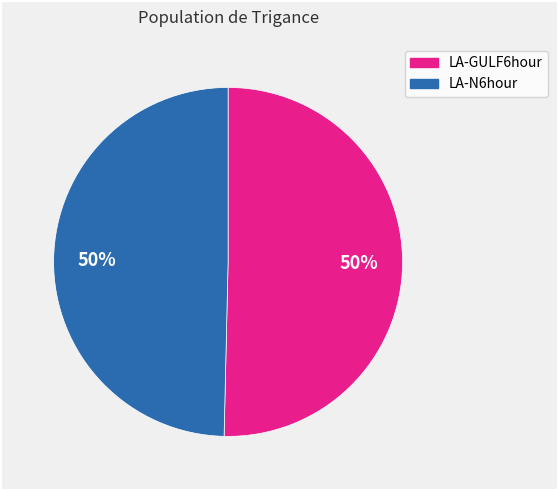

To the nearest percent, what is the combined percentage of LA-N6hour and LA-GULF6hour?

100%